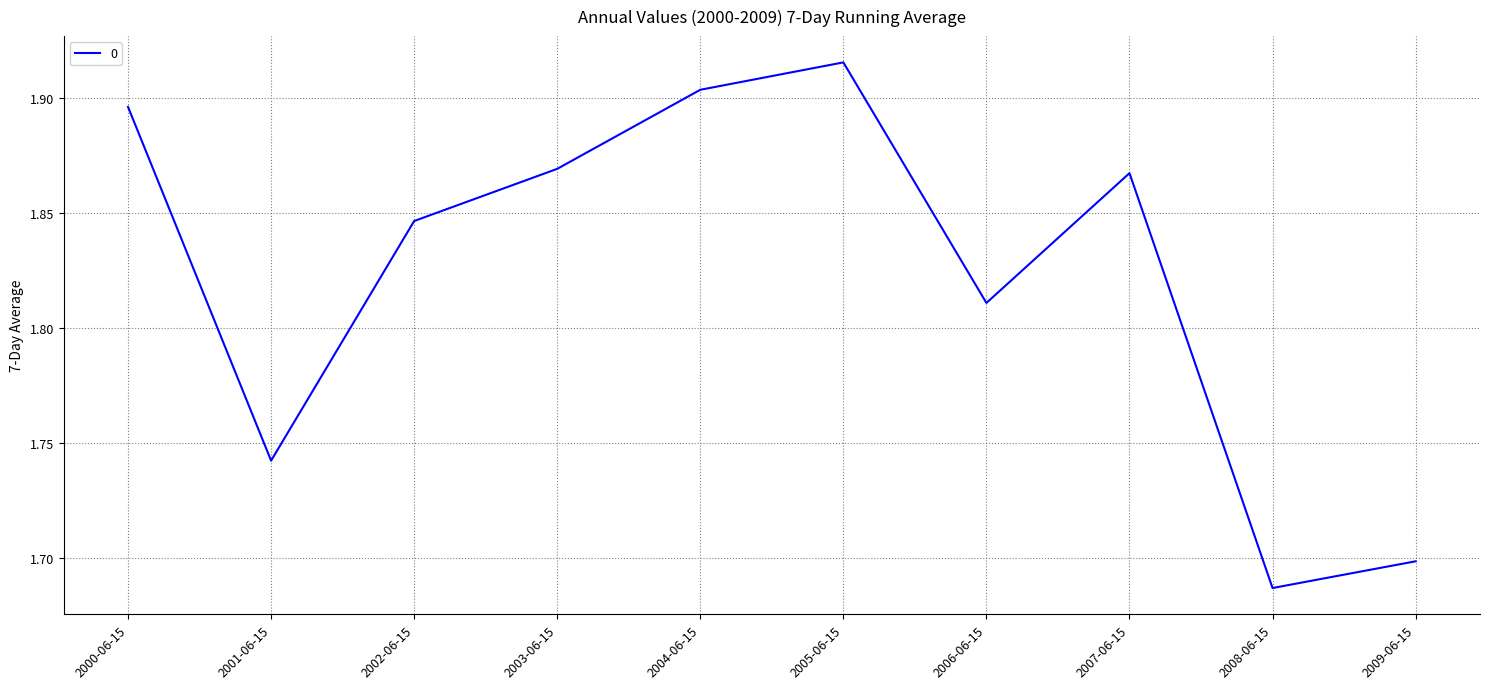

Which has a higher value, 2002-06-15 or 2000-06-15?

2000-06-15